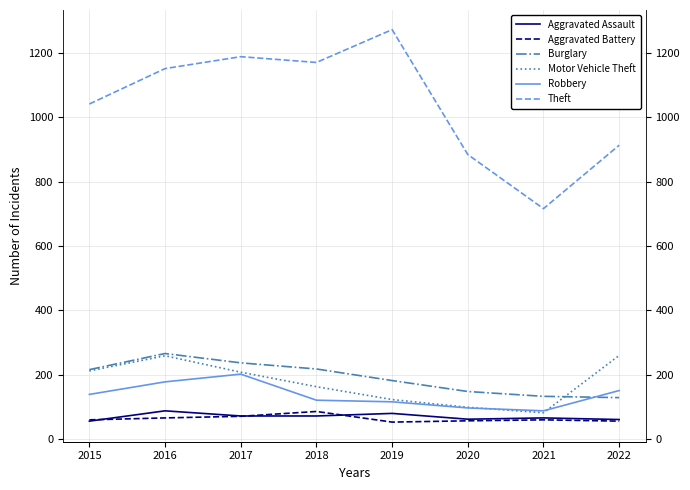

At which label does Burglary first exceed 216?

2016